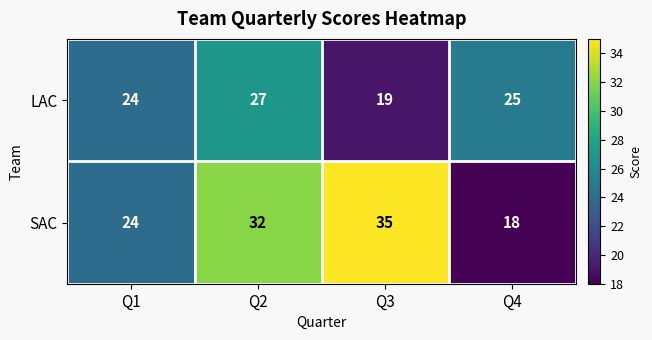

What is the total value across all series at Q3?

54